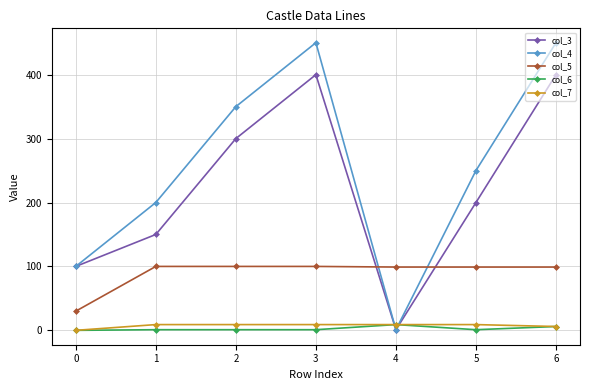

Does the chart display data point markers on the line(s)?

Yes